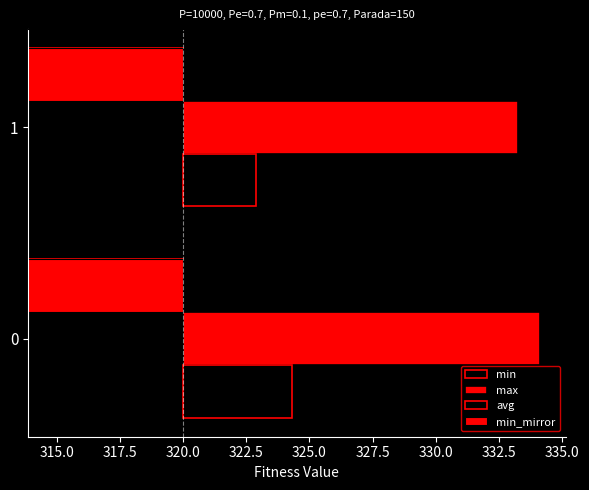

What is the difference between the maximum and minimum values in the avg series?

1.4